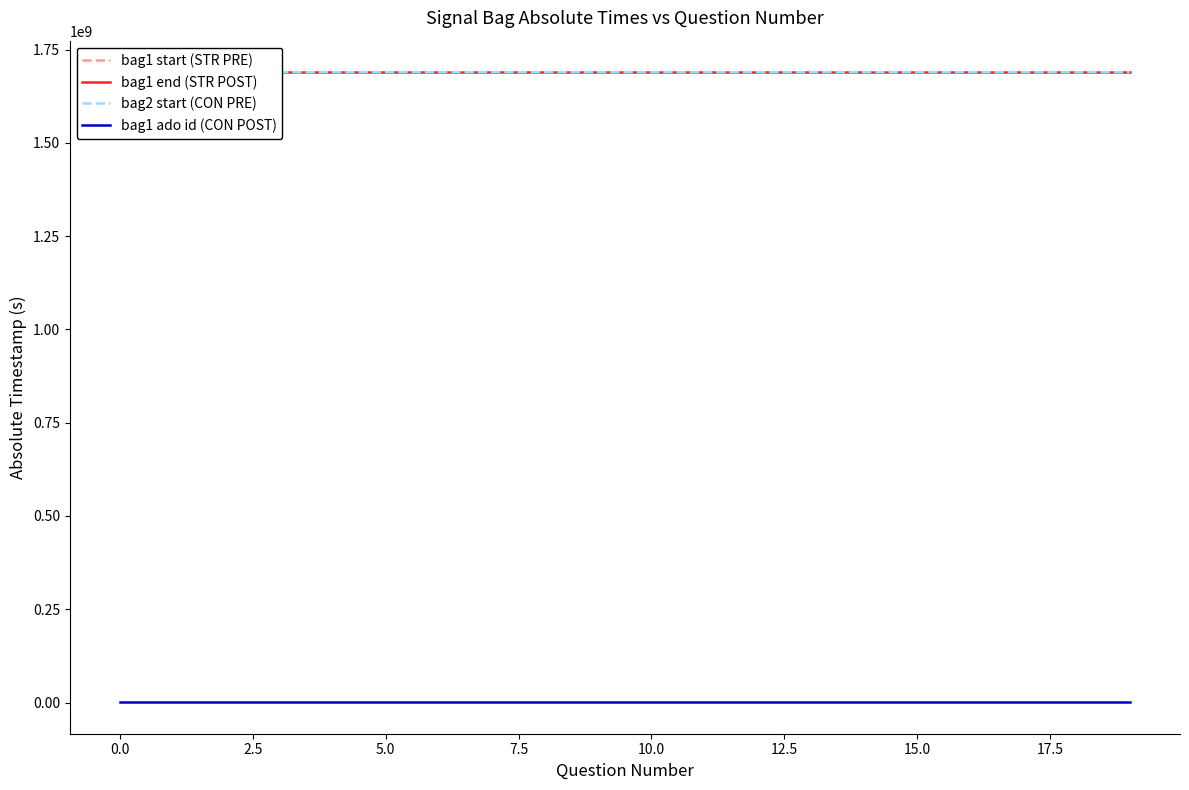

What is the greatest value displayed?

1689289561.4